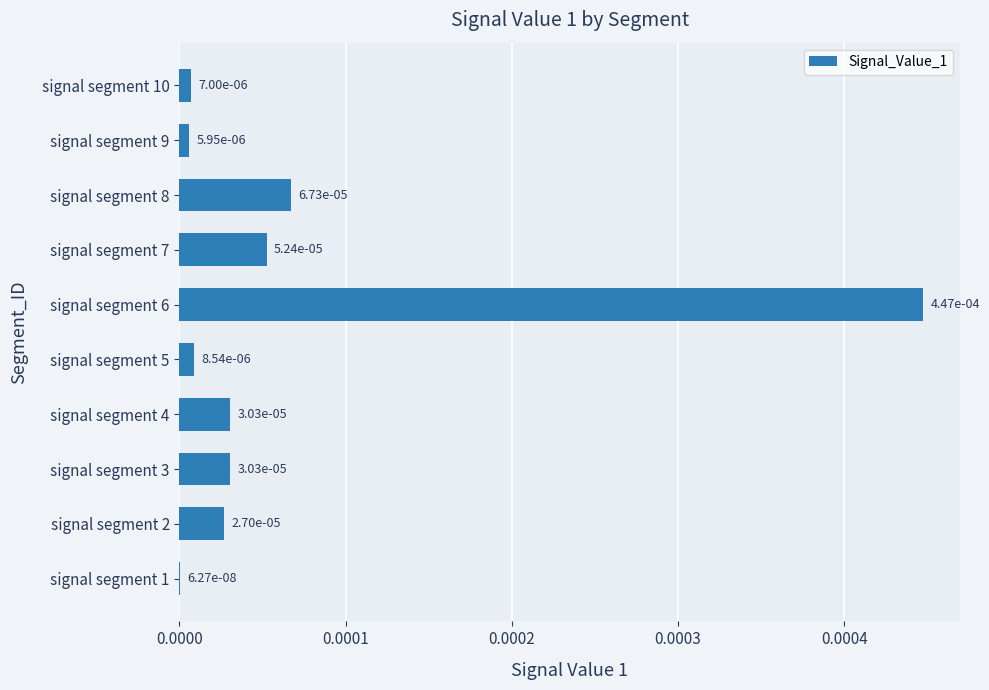

Are the bars horizontal?

Yes